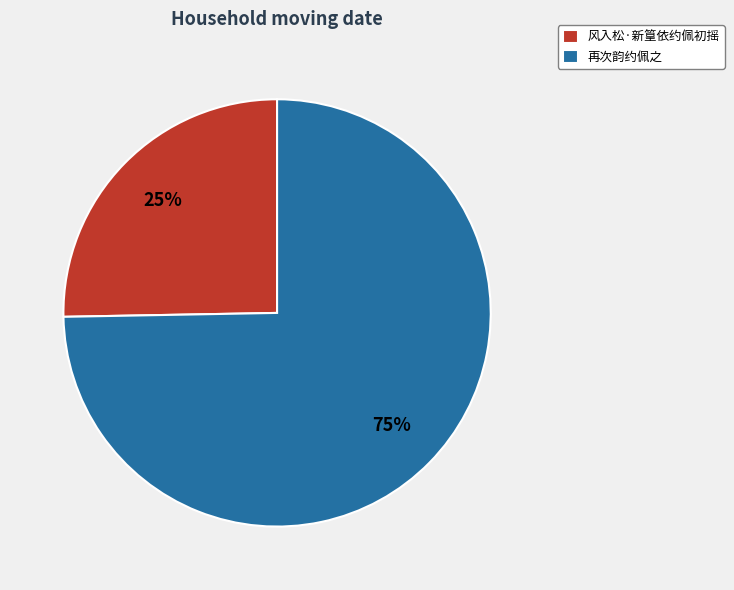

Is it true that 风入松·新篁依约佩初摇 is 25% of the pie?

True